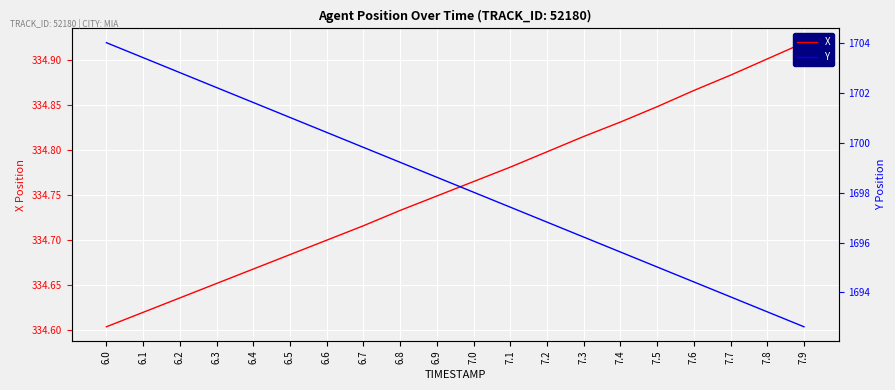

What is the sum of all X values?

6695.2